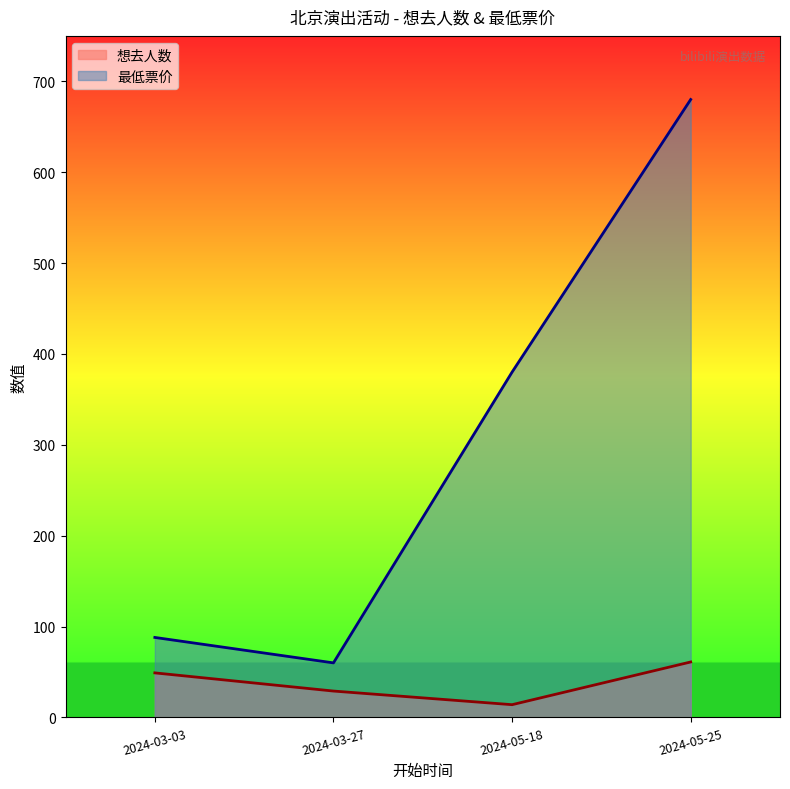

What are all the series names shown in the legend?

想去人数, 最低票价